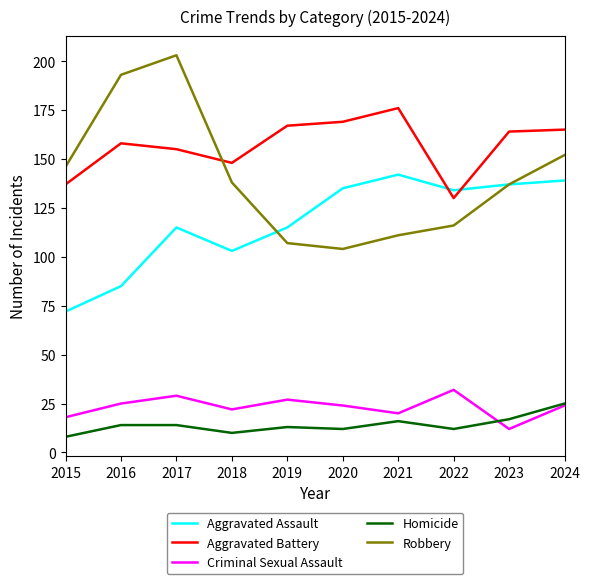

True or false: Criminal Sexual Assault has a value of 10 at 2015.

False